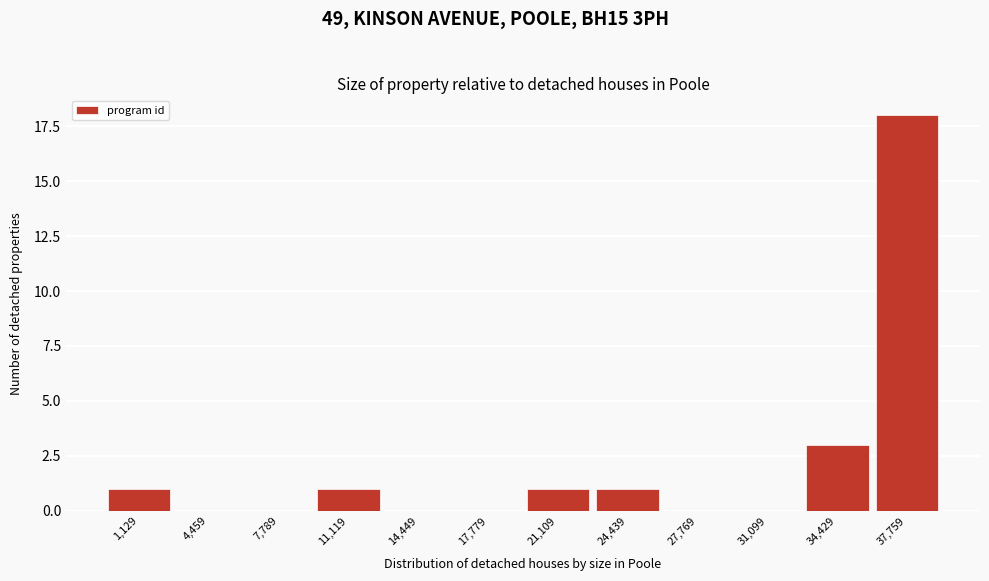

Reading right to left, transcribe all the data shown in this chart.

37,759=18	34,429=3	31,099=0	27,769=0	24,439=1	21,109=1	17,779=0	14,449=0	11,119=1	7,789=0	4,459=0	1,129=1